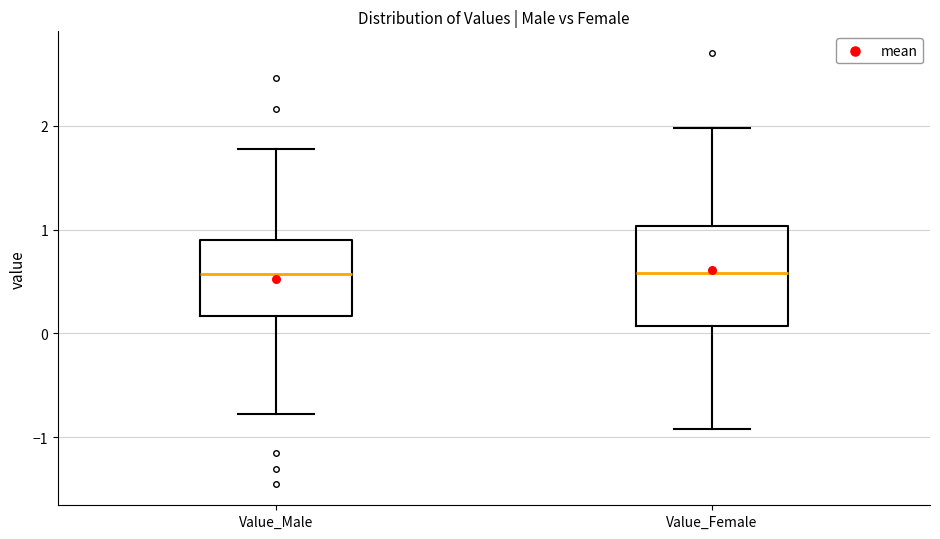

Reading left to right, read every box against the y-axis: the position of its median line, the range the box covers, and the ends of its whiskers. The values are not printed on the chart, so give them approximately, as read against the axis.

Value_Male: median 0.6, box 0.2 to 0.9, whiskers -0.8 to 1.8
Value_Female: median 0.6, box 0.1 to 1.0, whiskers -0.9 to 2.0